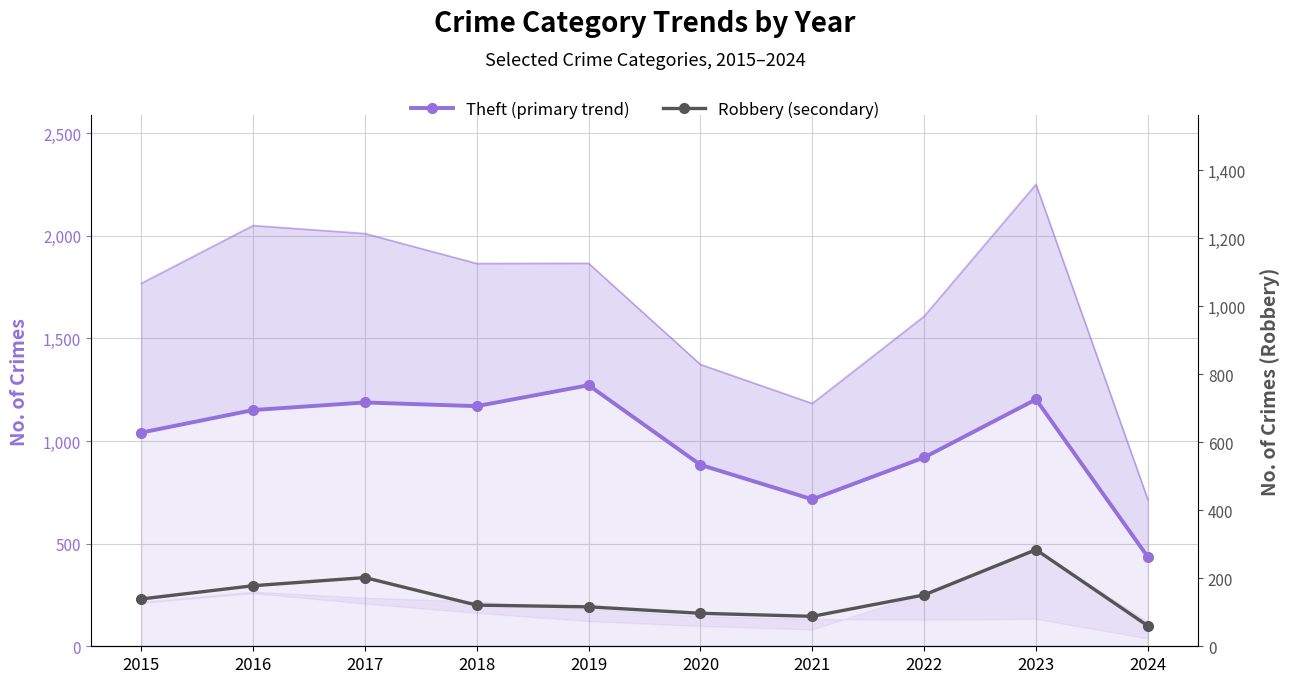

What is the approximate value of Theft (primary trend) at 2024?

435